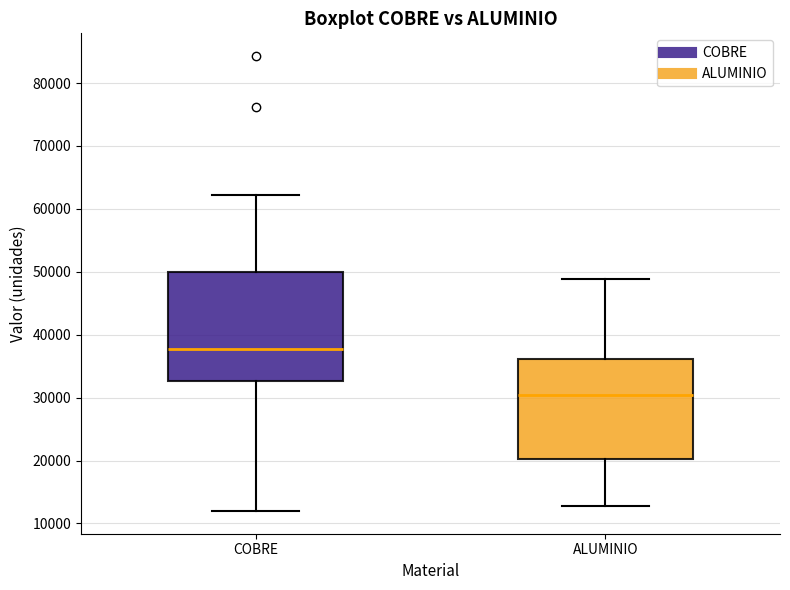

Reading left to right, transcribe this box plot: for each box, give where its median line is, the range the box spans, and where its two whiskers end, as read against the y-axis. The values are not printed on the chart, so give them approximately, as read against the axis.

COBRE: median 38000, box 33000 to 50000, whiskers 12000 to 62000
ALUMINIO: median 30000, box 20000 to 36000, whiskers 13000 to 49000